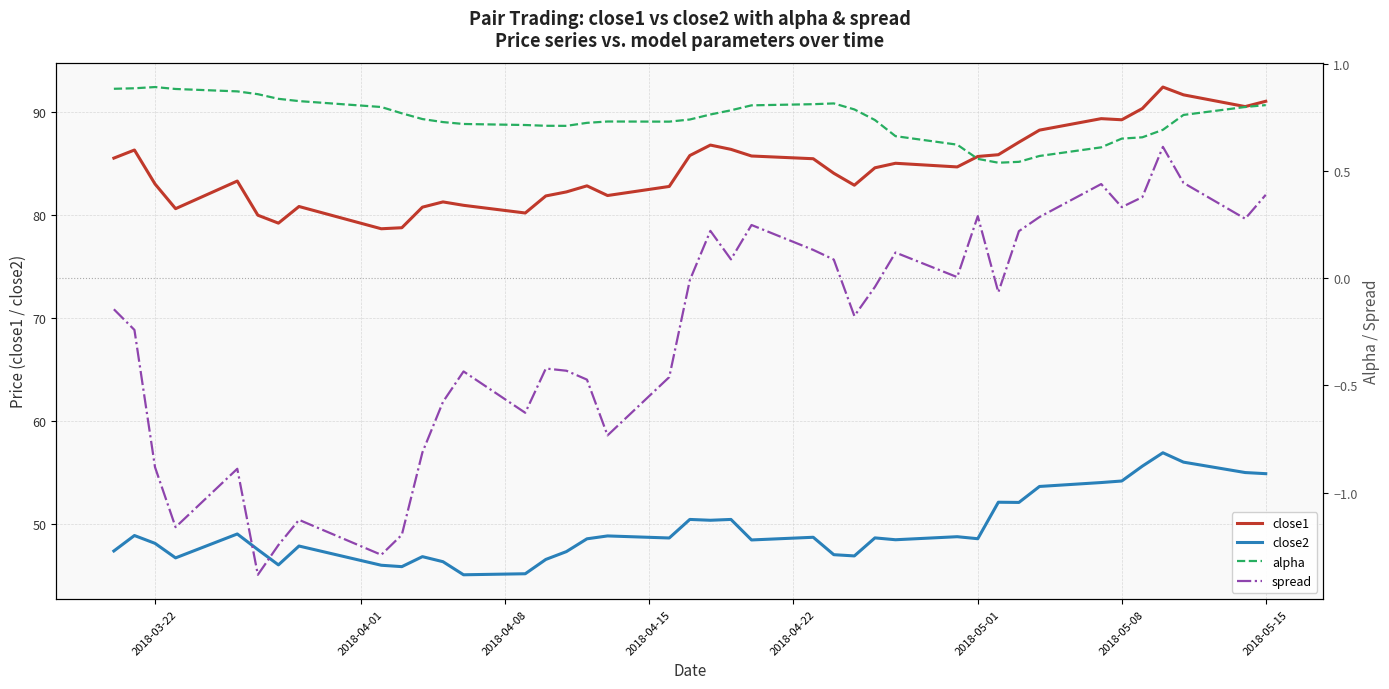

True or false: spread and close2 cross at least once.

False